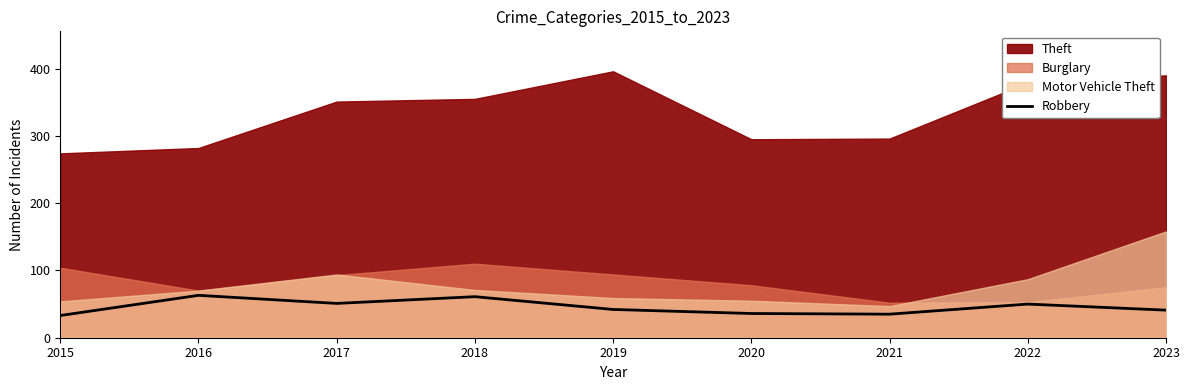

The value of Robbery at 2019 is 73. True or false?

False